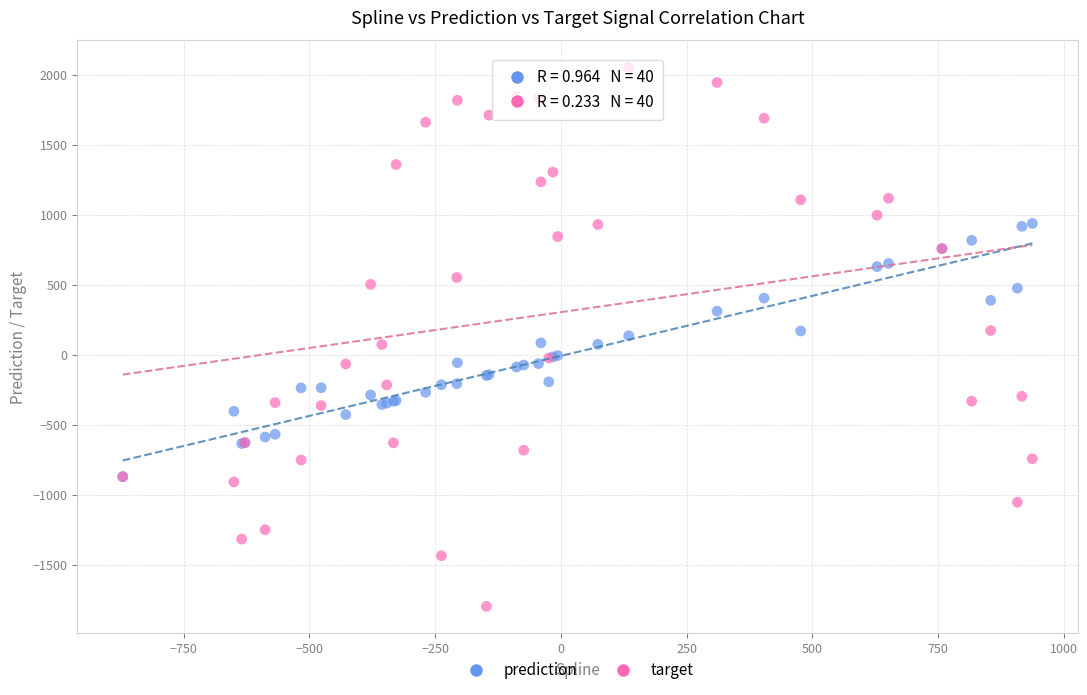

What are all the series names shown in the legend?

prediction, target